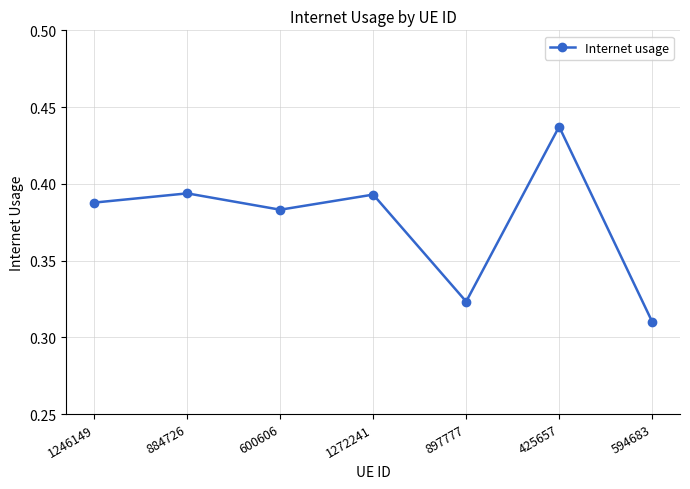

Count the values in the range 0 to 1.

7